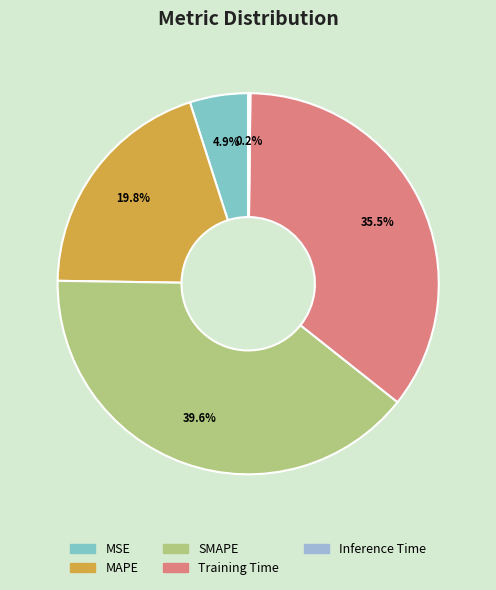

To the nearest percent, what is the average slice percentage?

20%